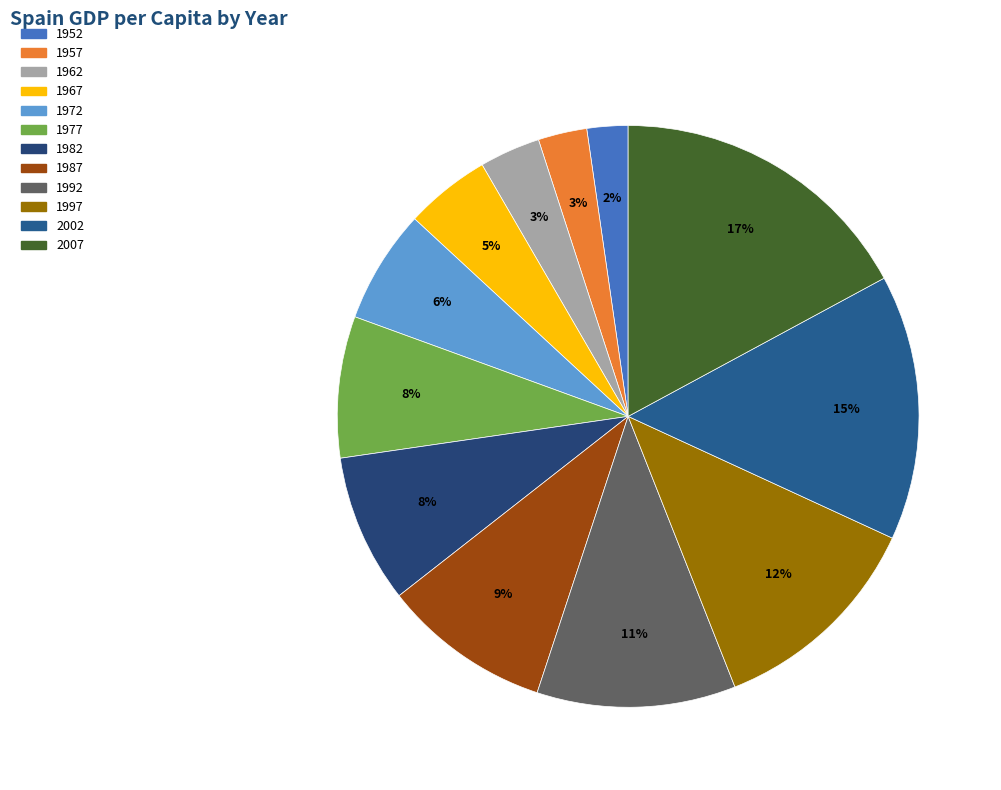

To the nearest percent, what percentage of the pie is 1982?

8%